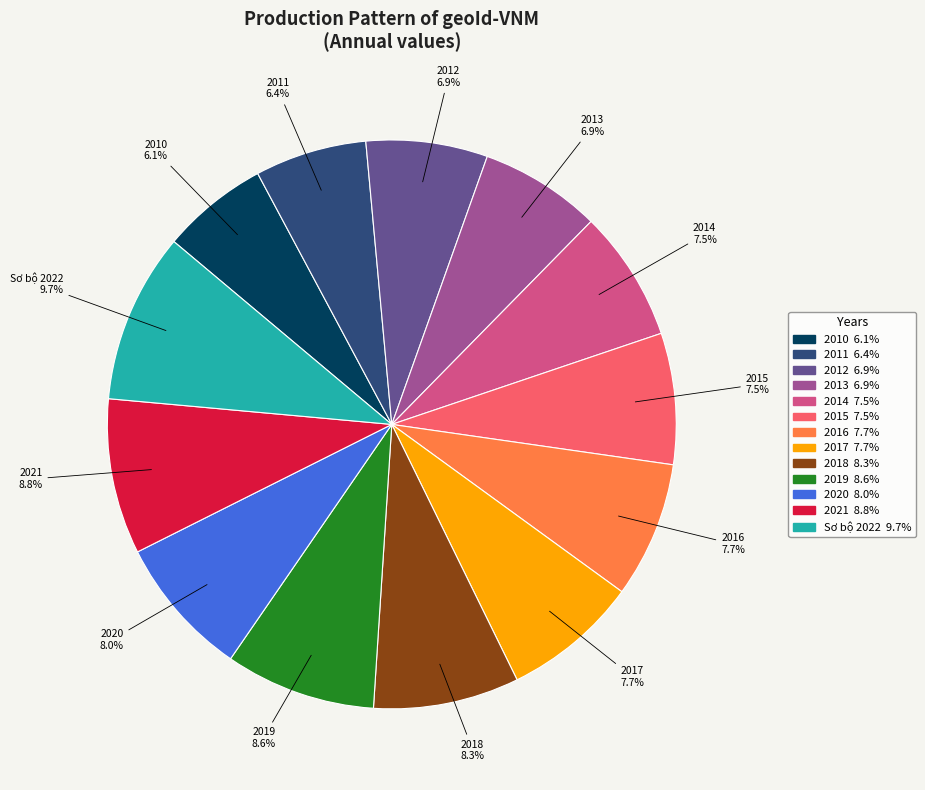

How many slices are in this pie chart?

13